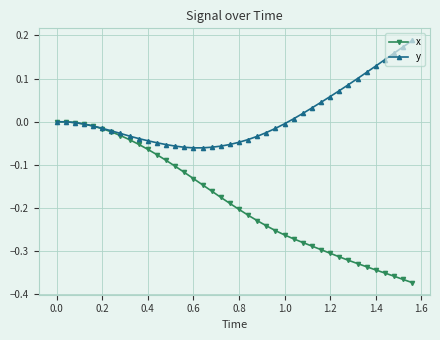

Which series has the largest total across all categories?

y